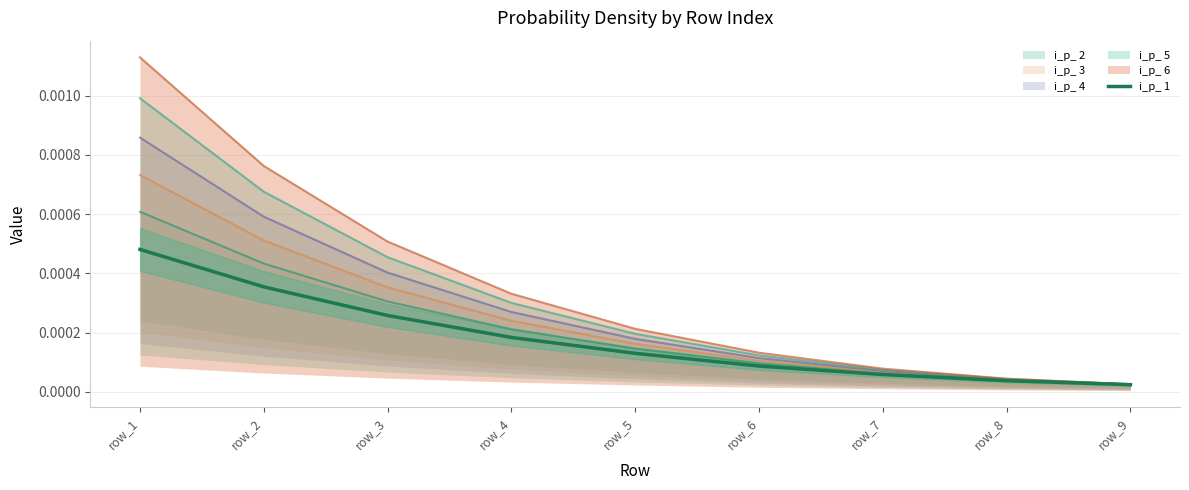

At which category does the chart reach its peak across all series?

row_1